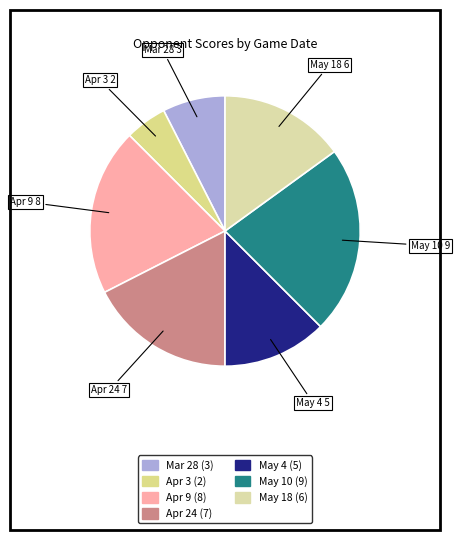

What percentage do May 4 and May 18 together represent?

27.5%